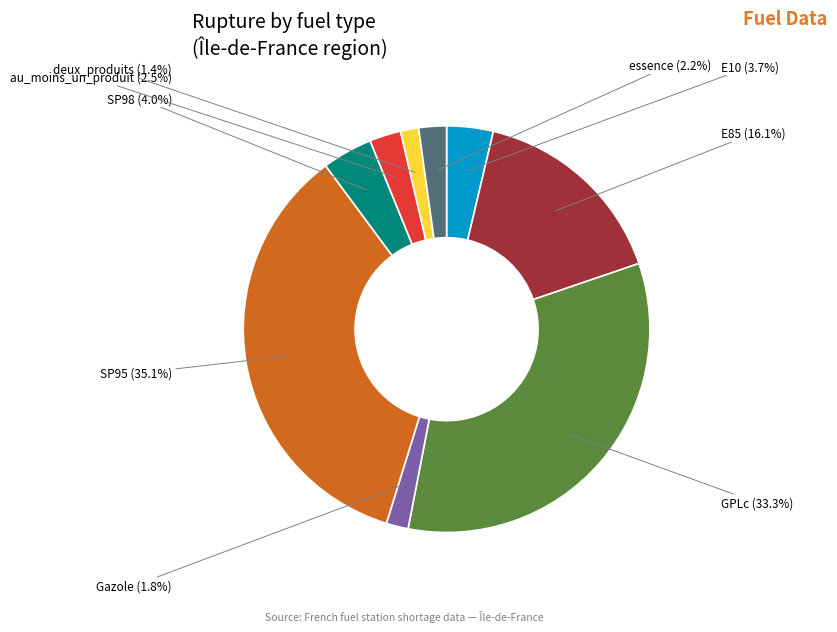

What is the largest slice in the pie chart?

SP95